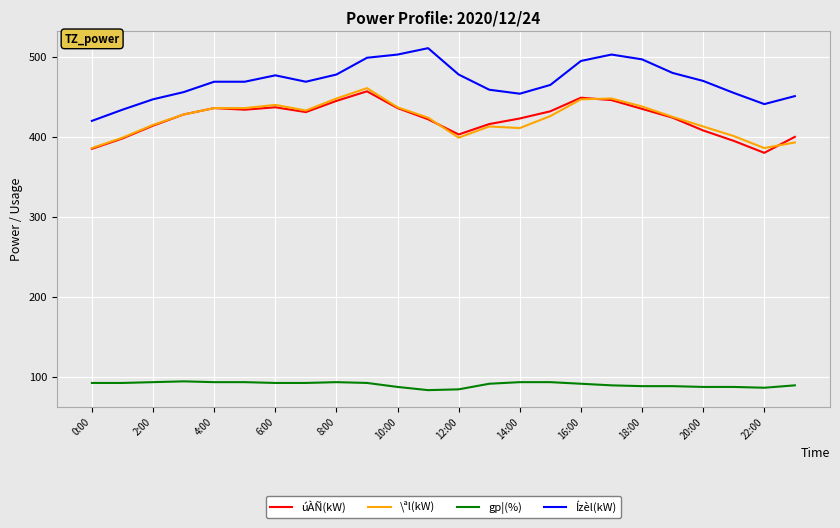

What is the difference between the second highest and second lowest values in the gp¦(%) series?

9